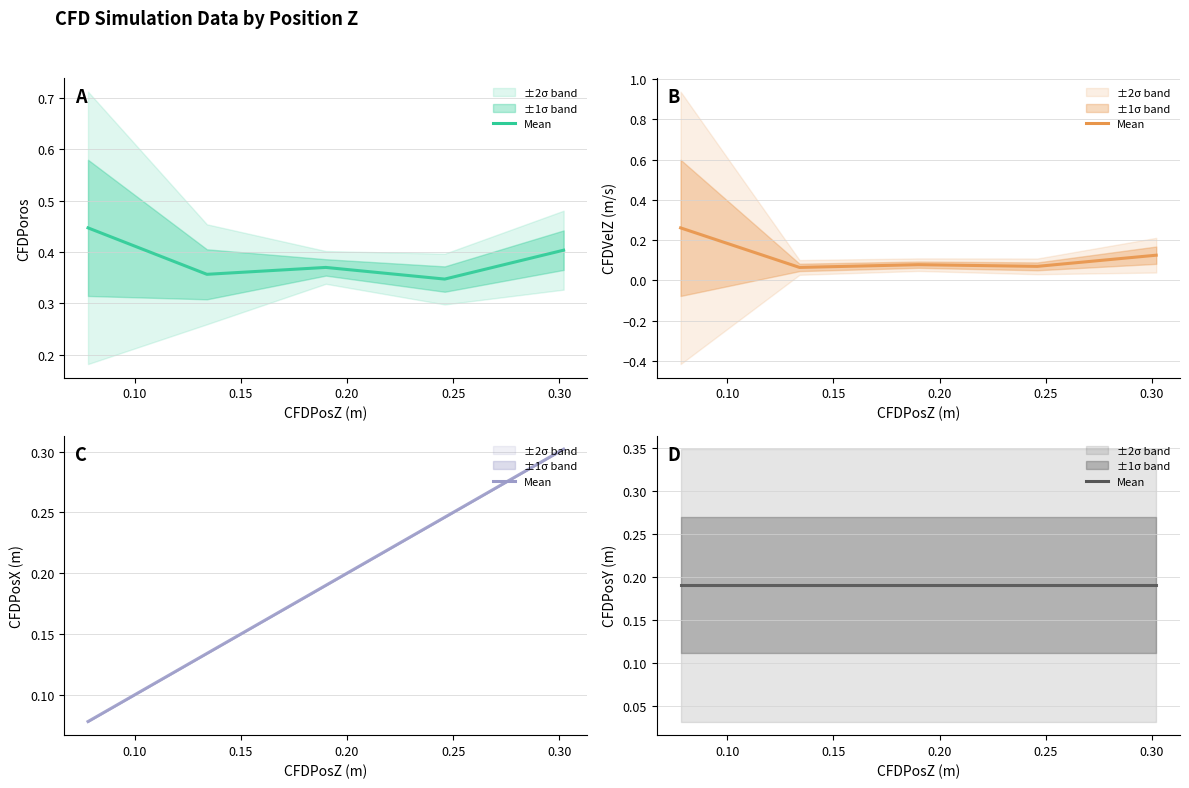

Is it true that CFDPoros mean equals 0.2 at 0.15?

False